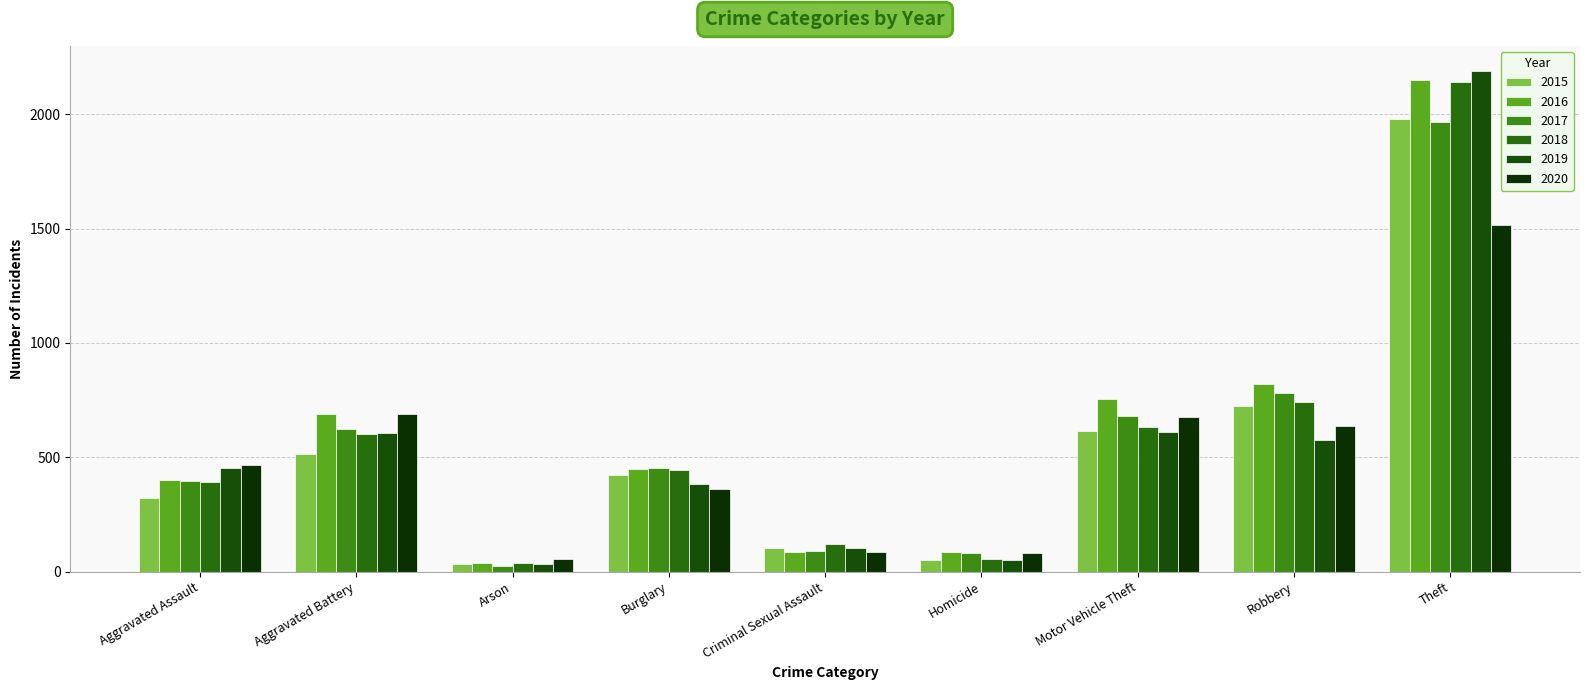

What is the label of the 2nd bar from the right?

Robbery